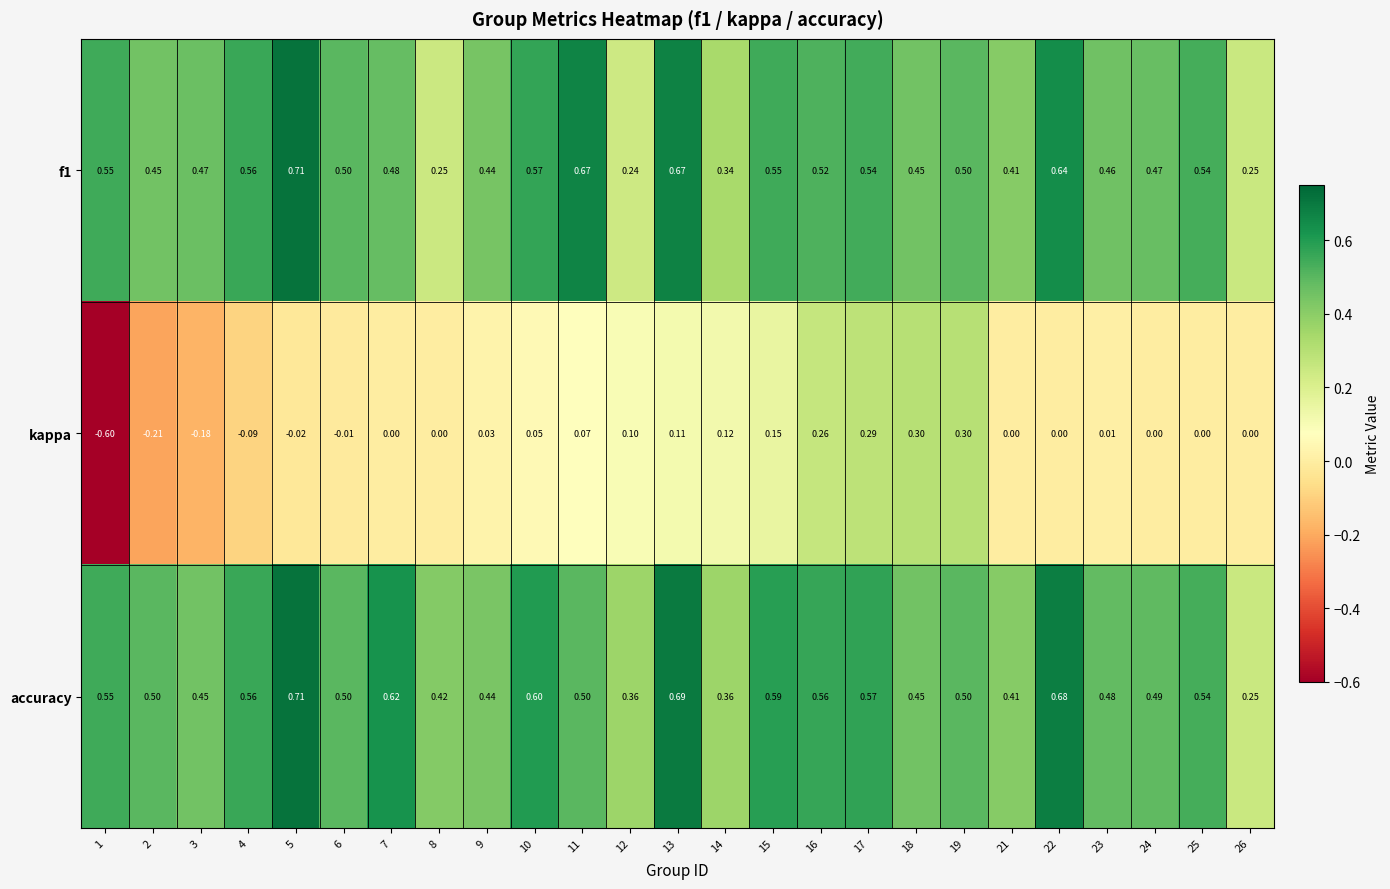

Which series has the largest range (max minus min)?

kappa